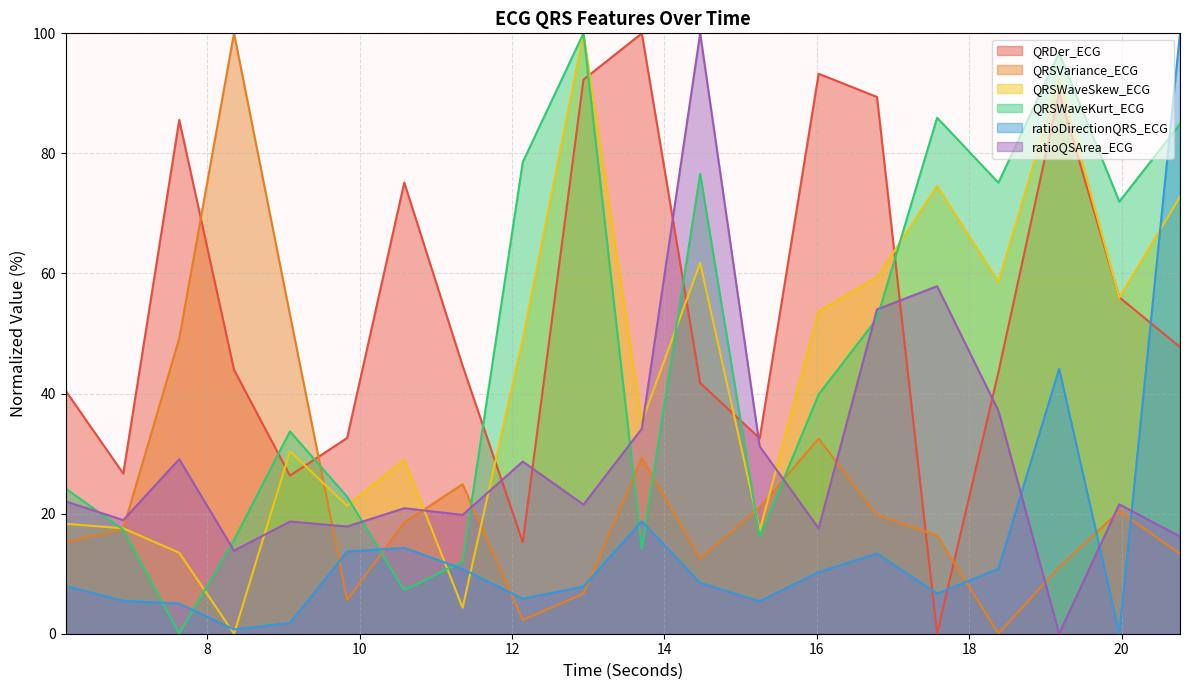

How many values in QRSWaveSkew_ECG are above zero?

19